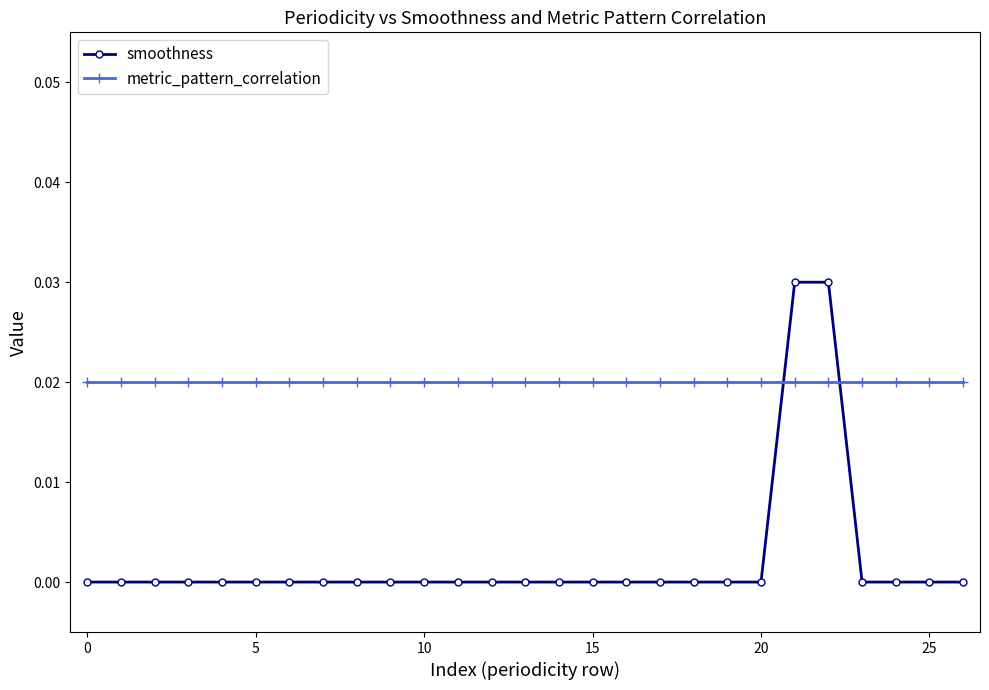

What is the sum of all metric_pattern_correlation values?

0.5